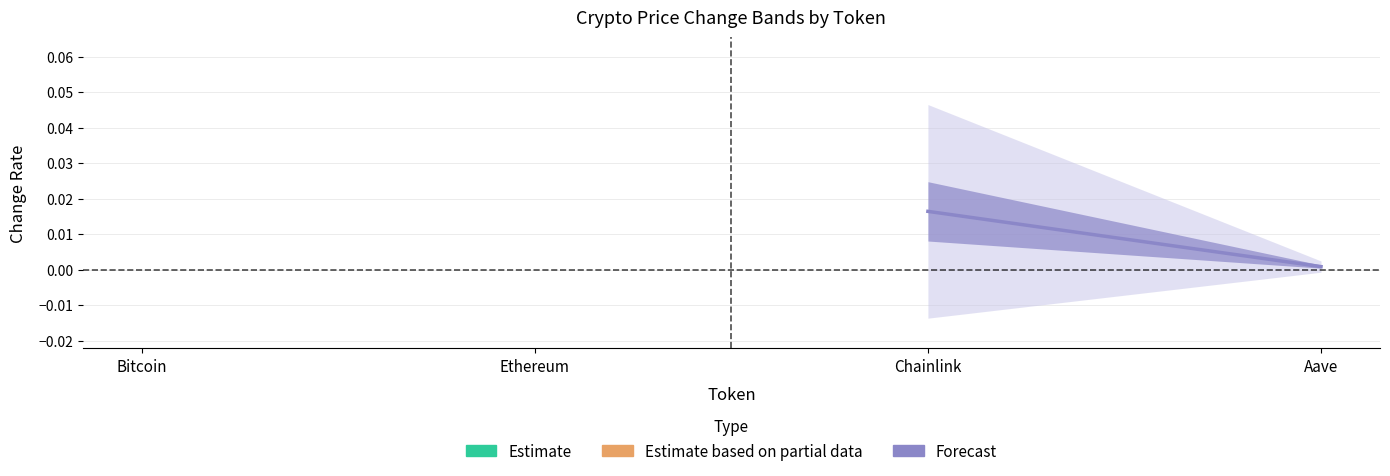

At which label is the value closest to 0?

Aave